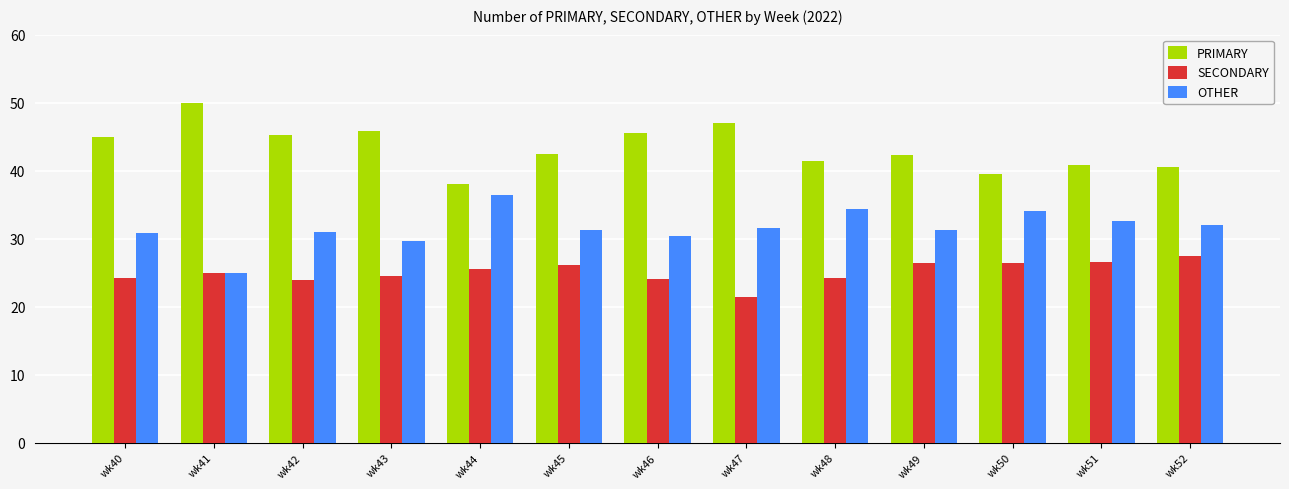

The OTHER series shows 30.4 at wk46. True or false?

True